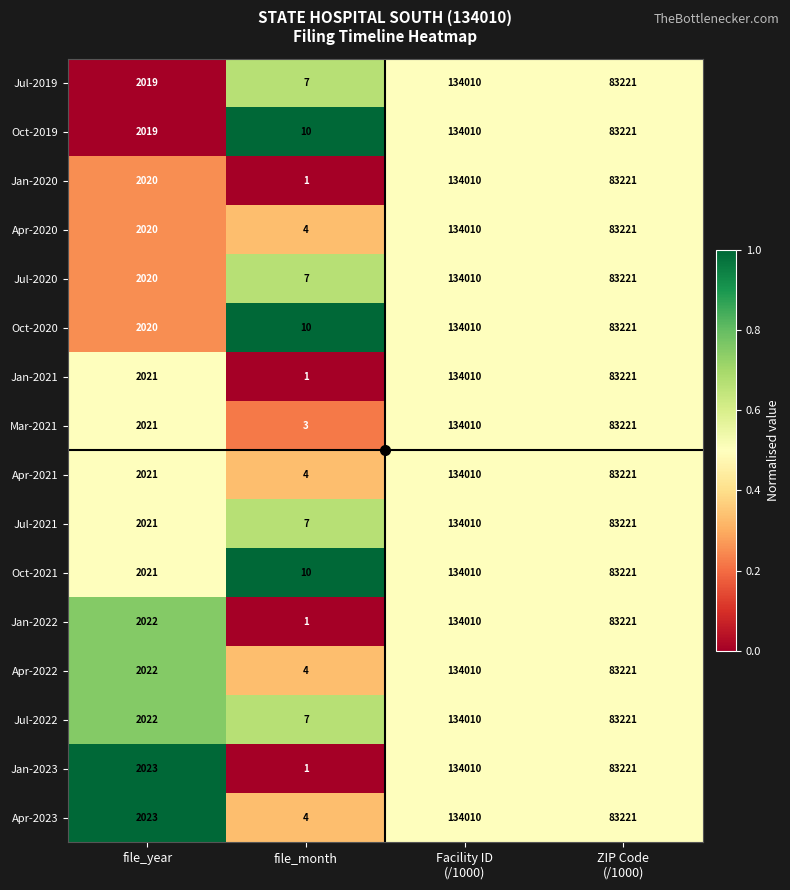

What is the total value across all series at file_year?

32335